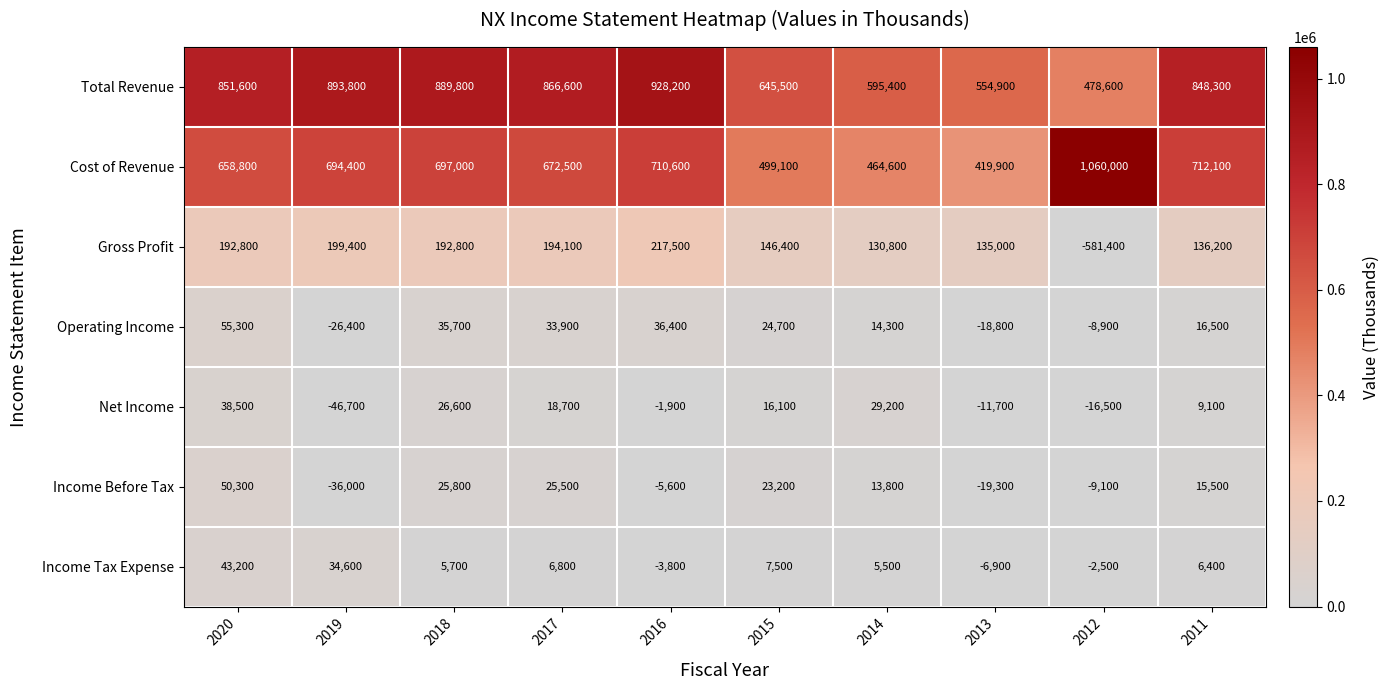

Read the Cost of Revenue value at 2011.

712100